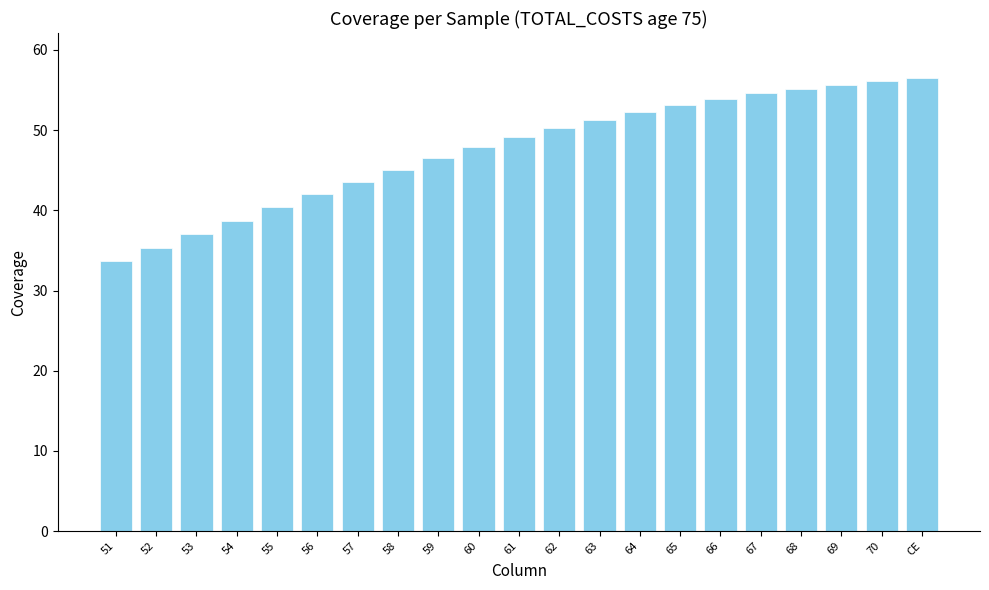

Where does the data first go above 49?

61